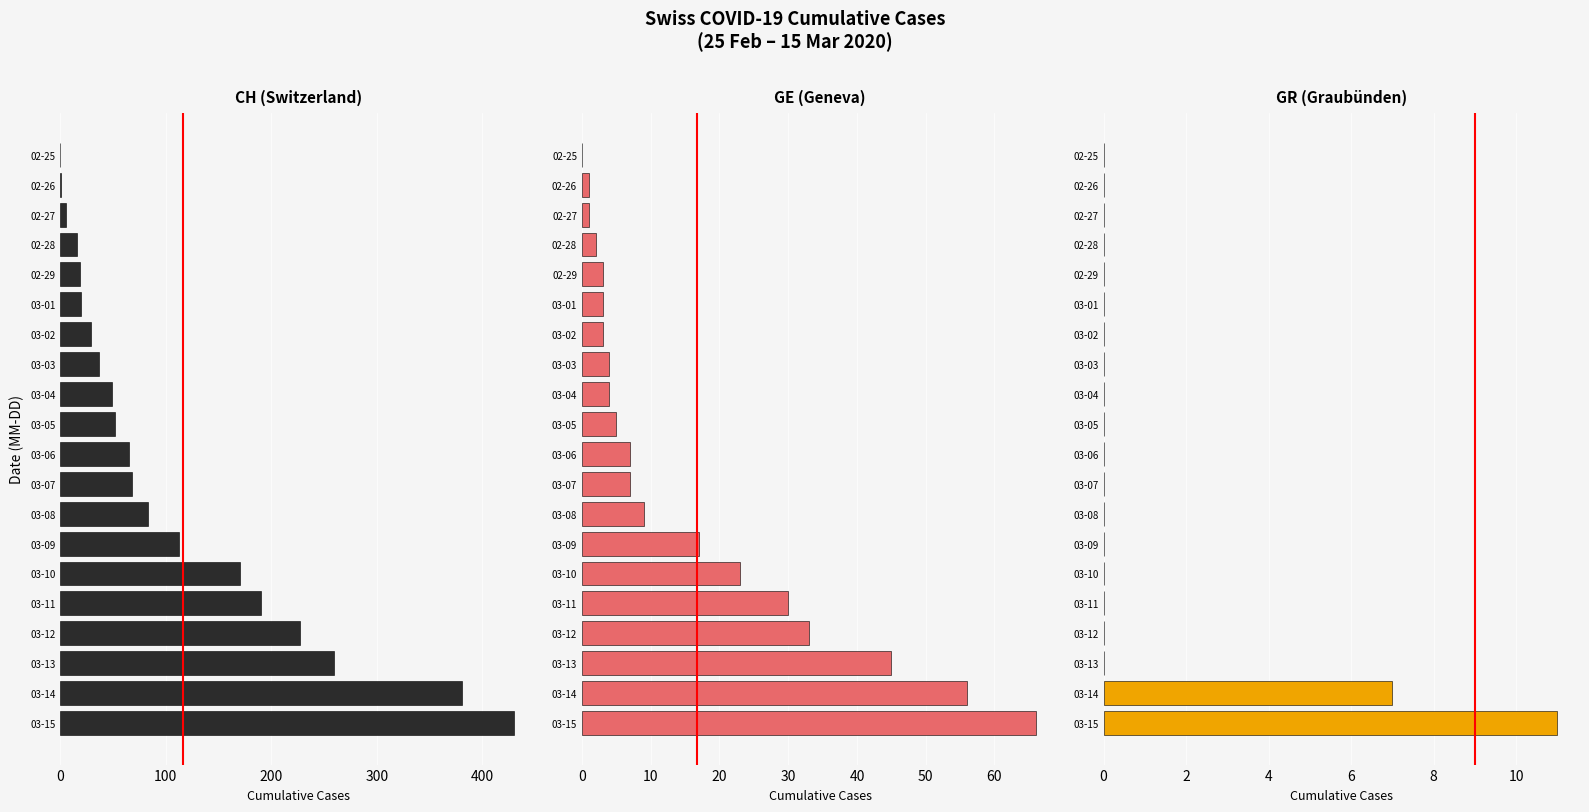

What is the value of the GE (Geneva) bar at the 9th from the left?

7